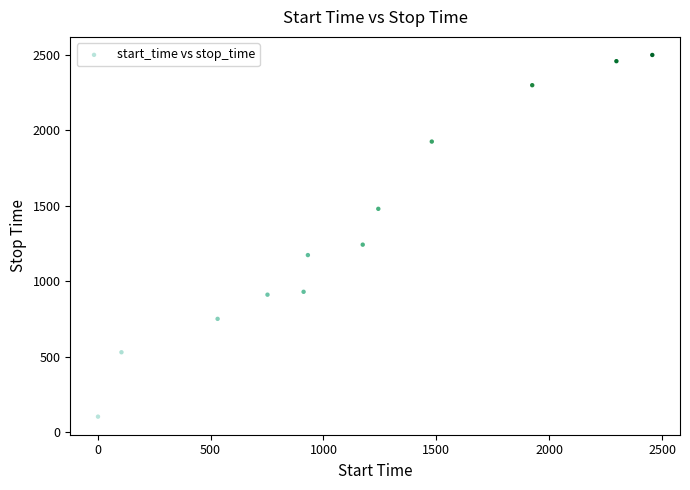

What Y value in the scatter plot is closest to 1300?

1242